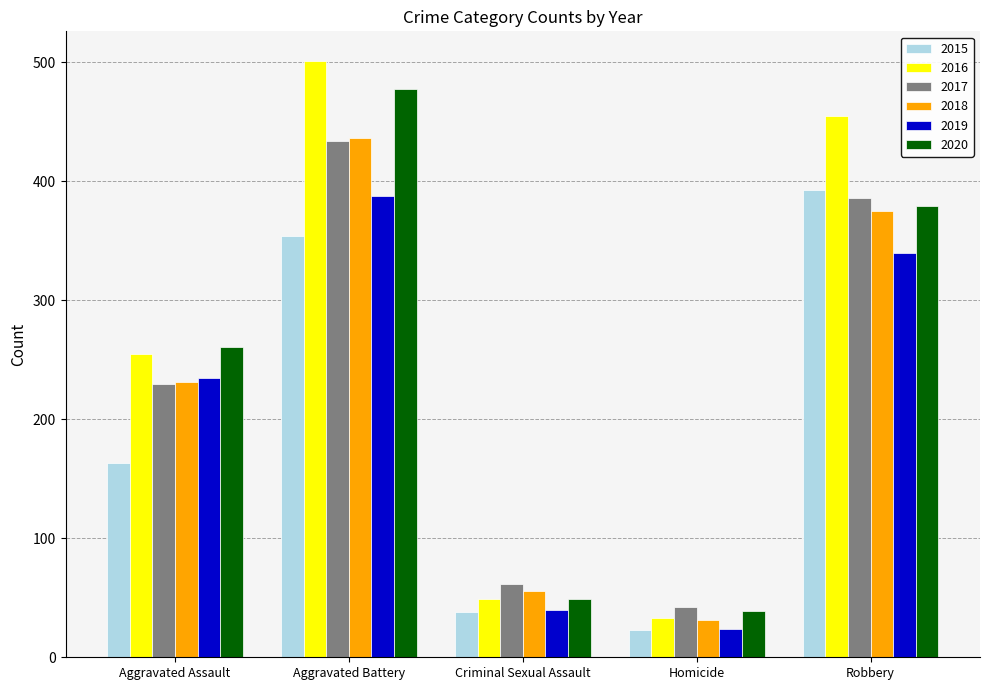

What is the difference between the highest and lowest values at Aggravated Assault?

98